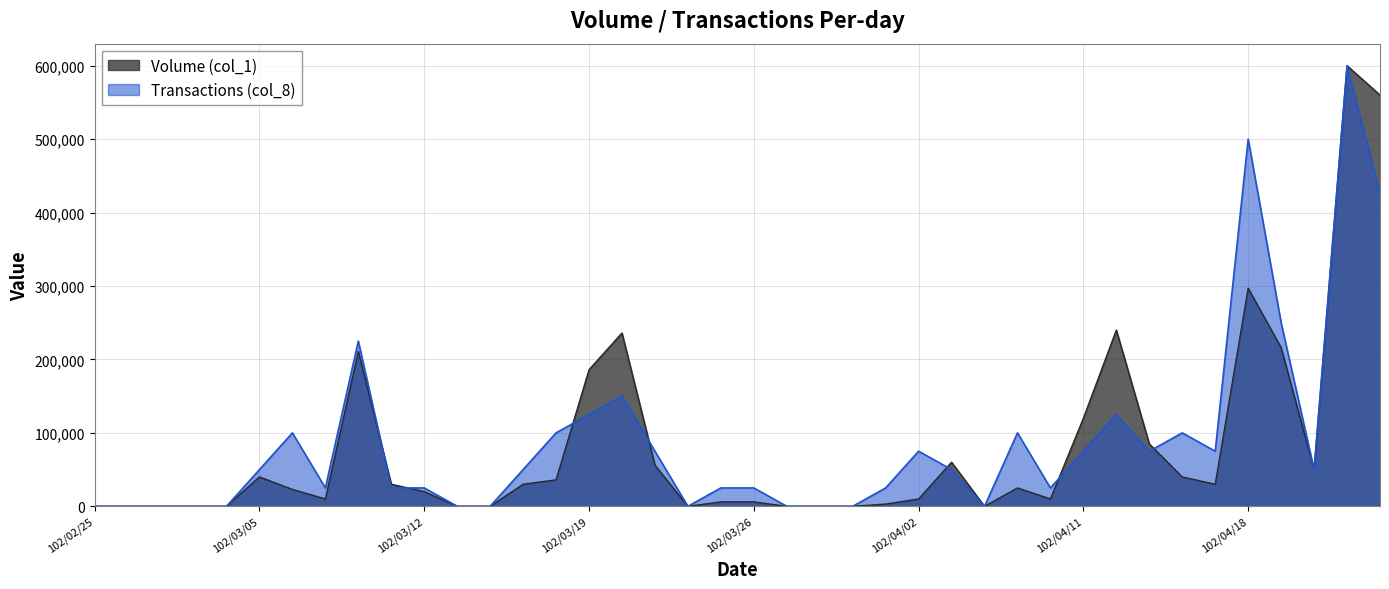

List the series in order of their overall mean, lowest first.

Volume (col_1), Transactions (col_8)